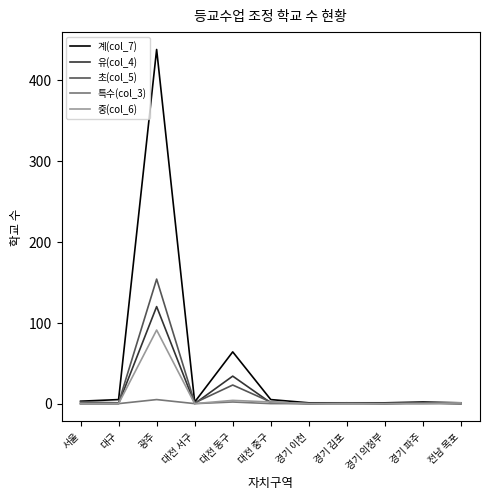

How many categories are shown in the chart?

11